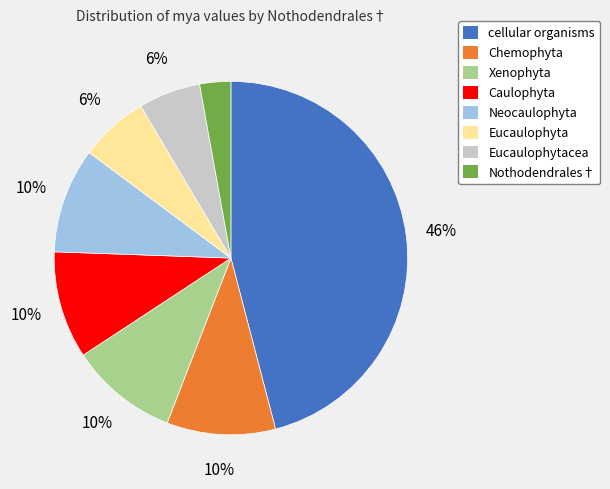

To the nearest percent, what is the difference between the largest and smallest slice percentages?

43%